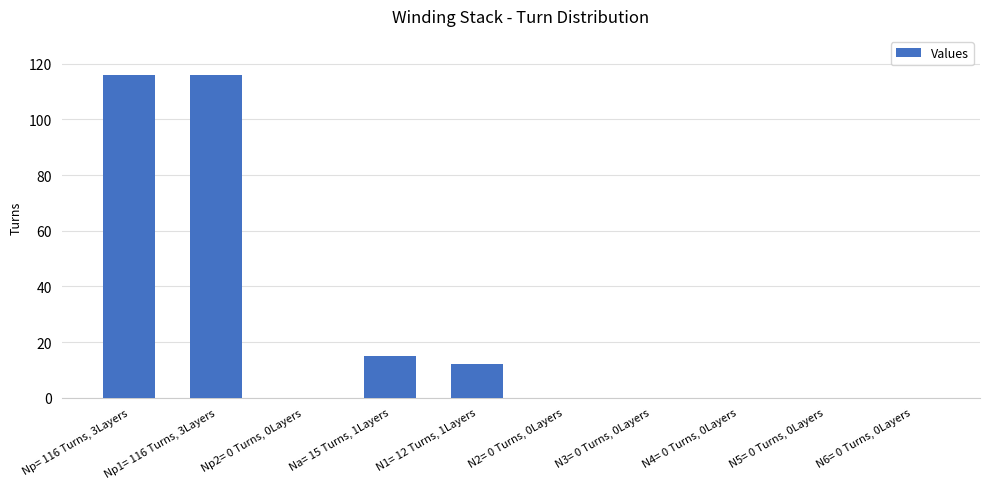

What is the change in value from Np= 116 Turns, 3Layers to Np2= 0 Turns, 0Layers?

-116